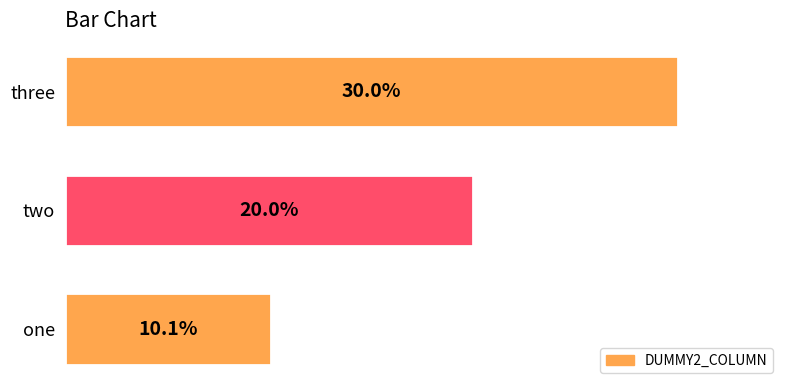

At which label is the value closest to 20?

two